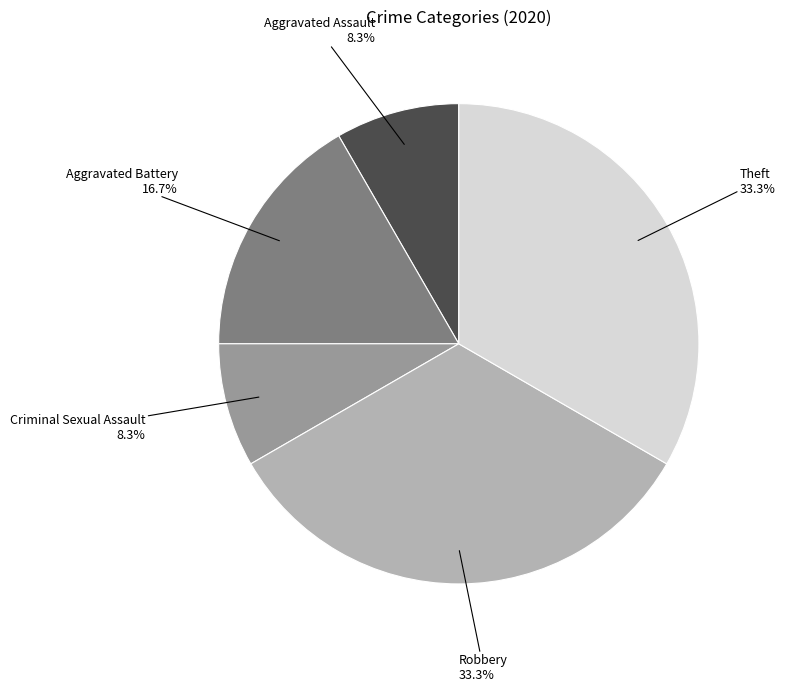

Is there any slice that represents more than half of the pie?

No